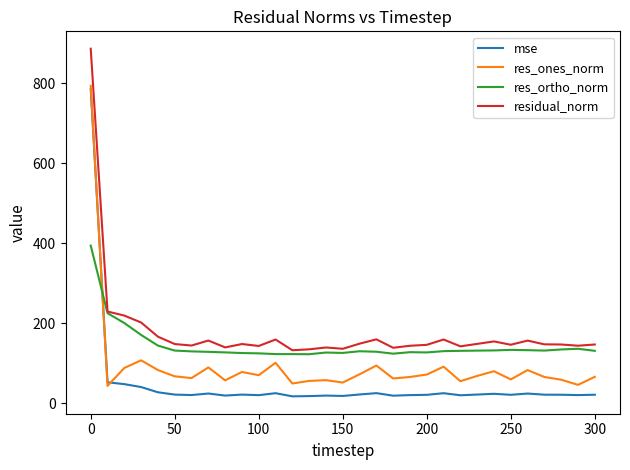

What is the lowest value of the res_ortho_norm series?

122.9